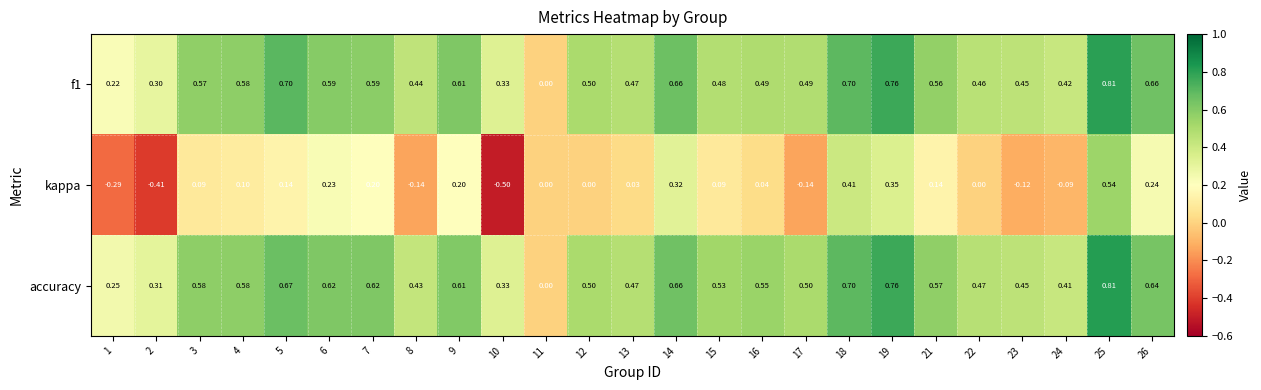

At which category does the chart reach its peak across all series?

25